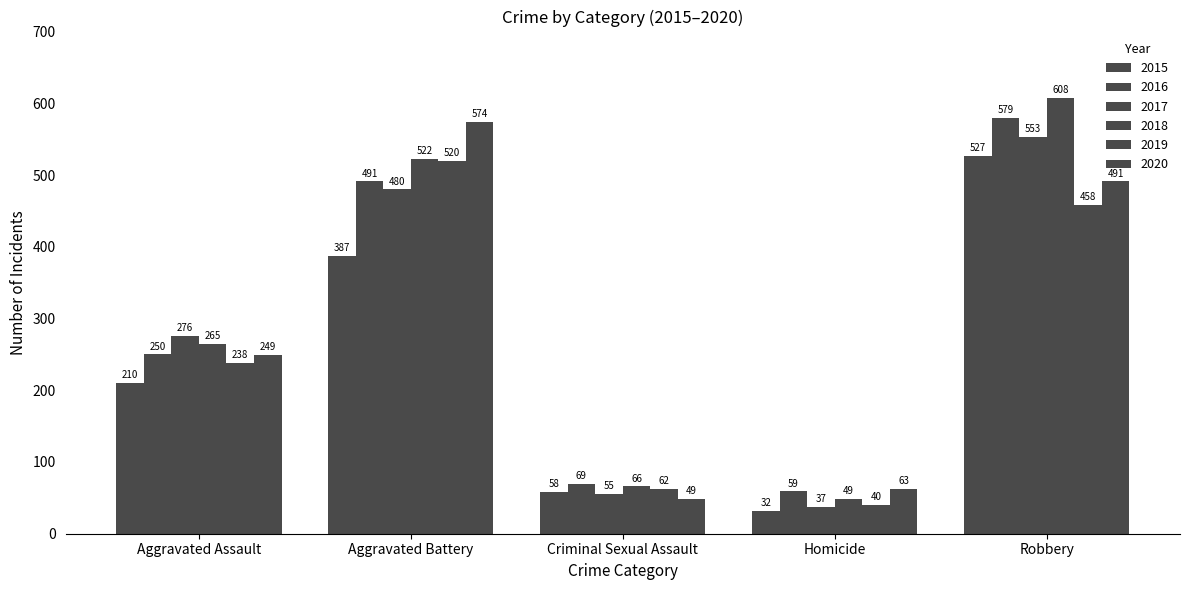

Which series has the widest spread of values?

2018